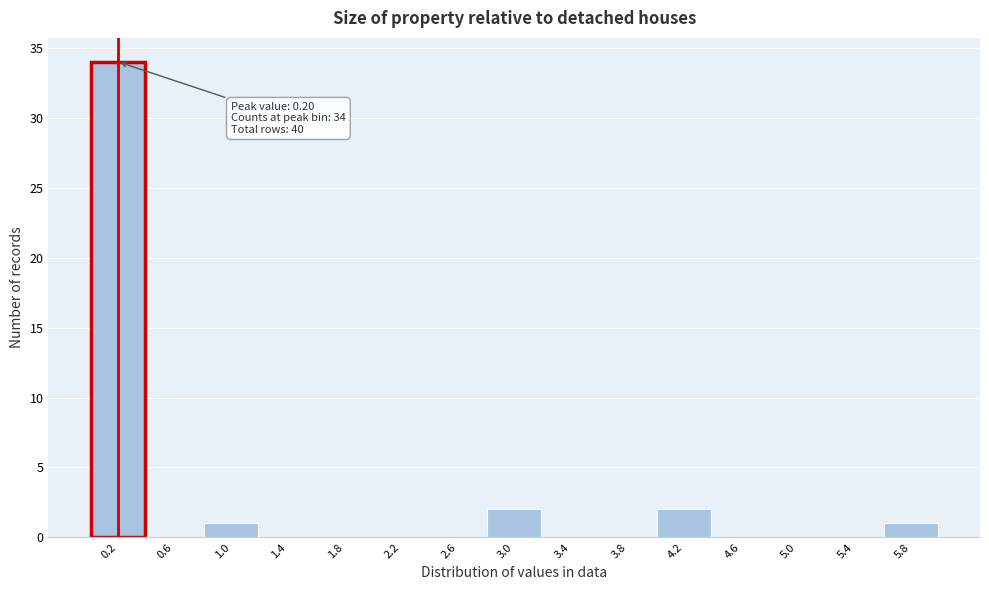

Over which range of the x-axis is the bar tallest?

0.0 to 0.4